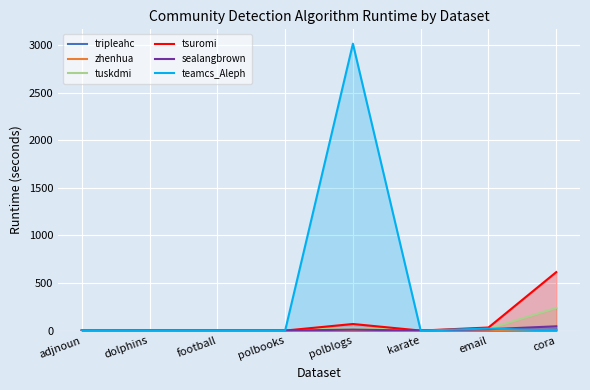

What is the total value across all series at dolphins?

2.1